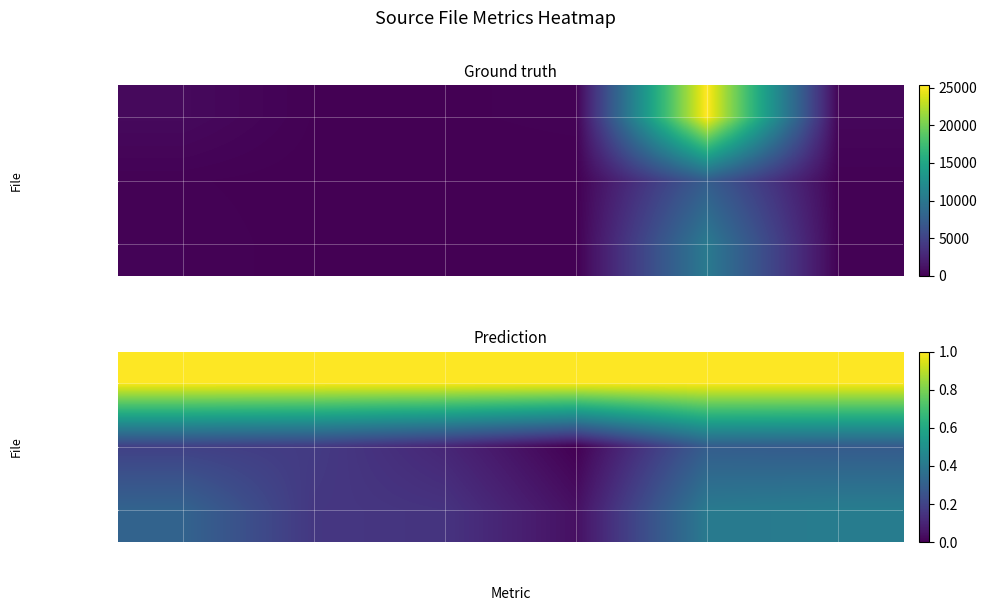

What is the sum of the e_gost_err.h values at Blanks and Comments?

0.3